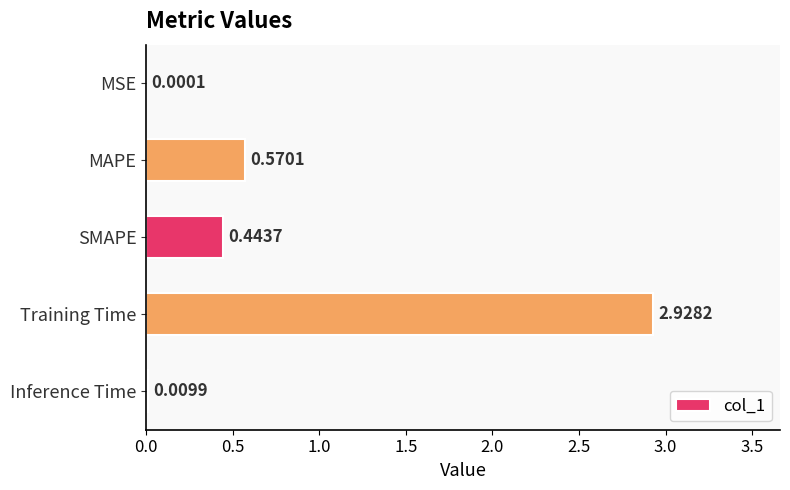

Which has a higher value, SMAPE or Training Time?

Training Time